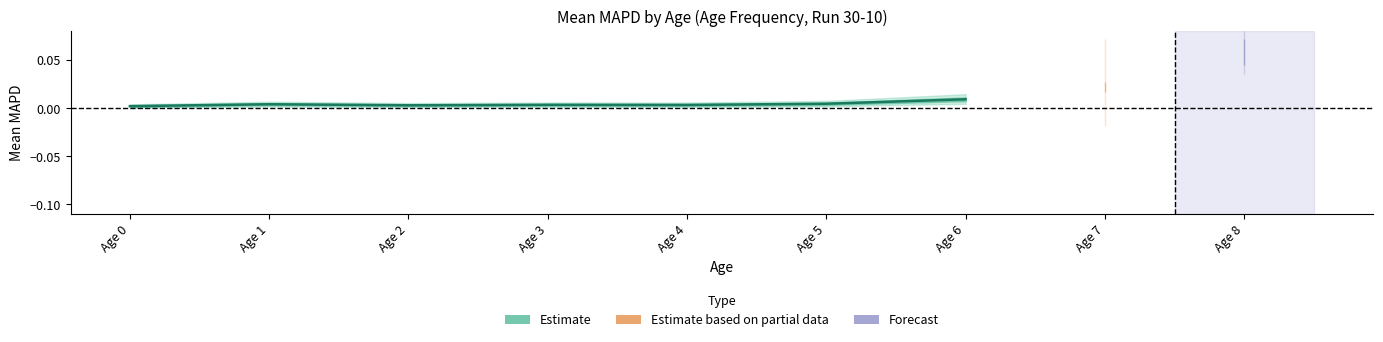

How many values are between 0 and 1?

7